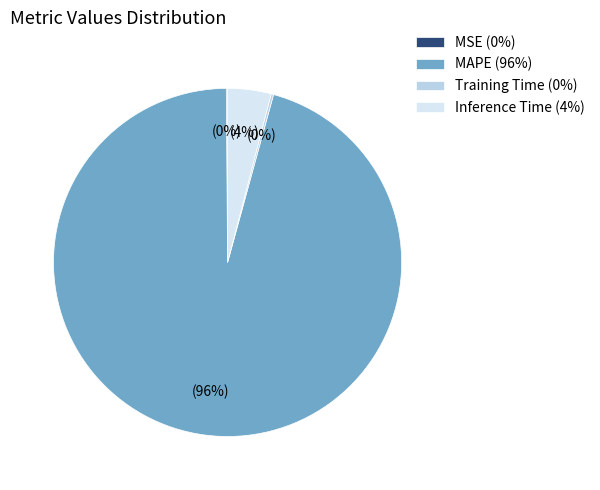

Is MAPE (96%) the majority of the pie?

Yes